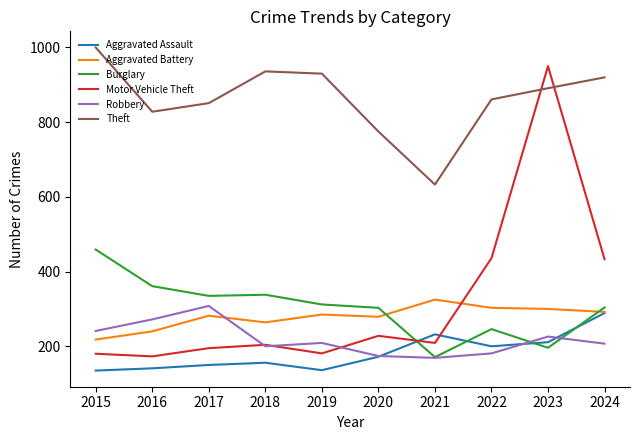

List the series in order of their peak value, highest first.

Theft, Motor Vehicle Theft, Burglary, Aggravated Battery, Robbery, Aggravated Assault